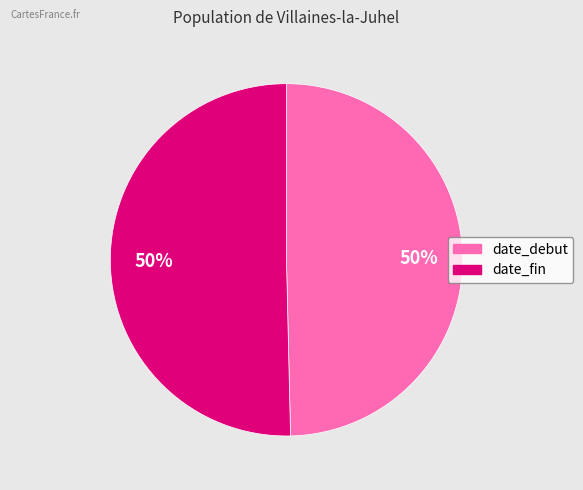

Is the sum of date_debut and date_fin greater than half?

Yes